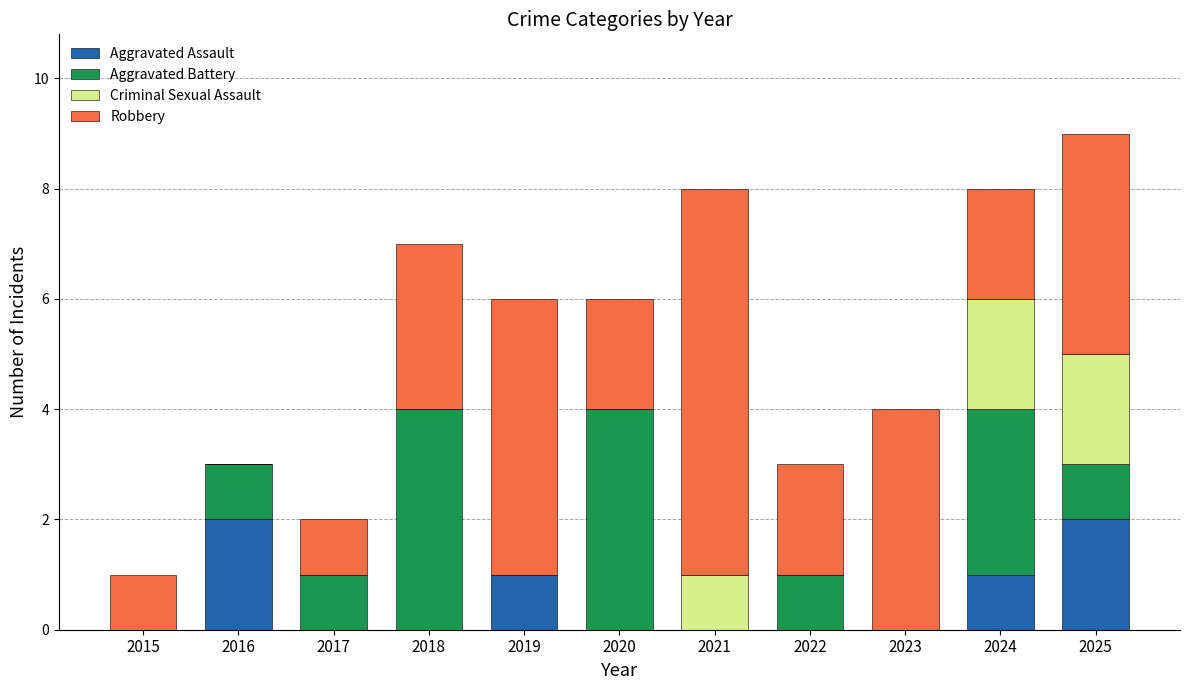

At which category is the sum across all series the highest?

2025